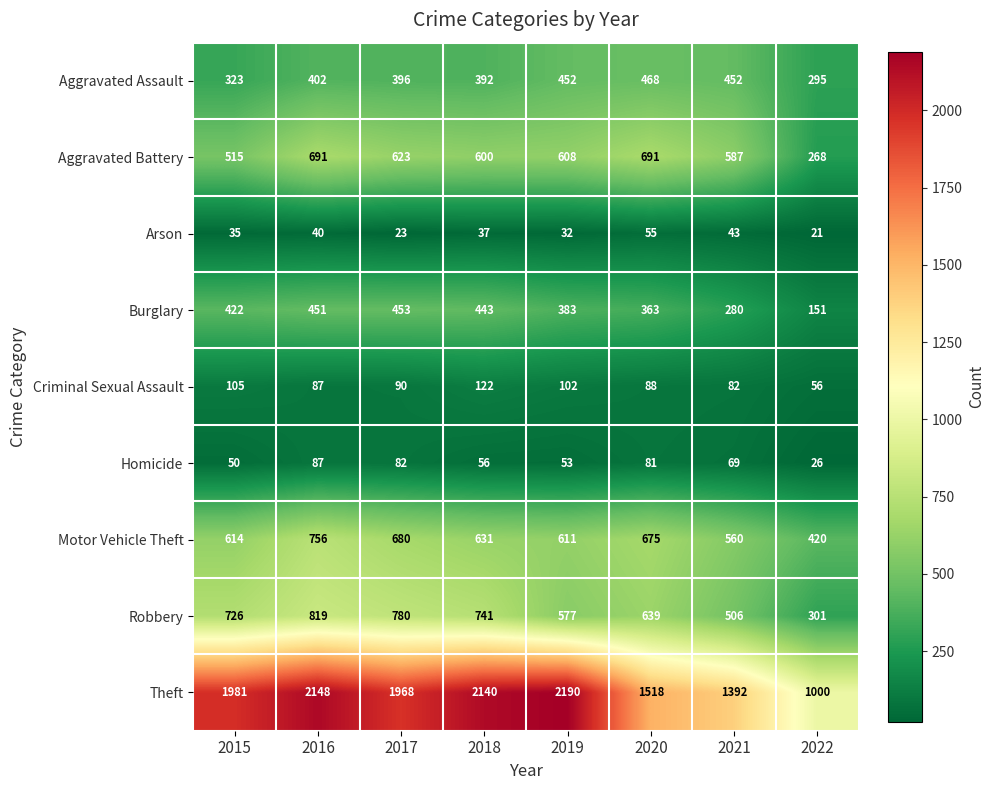

Is it true that Burglary equals 174 at 2020?

False